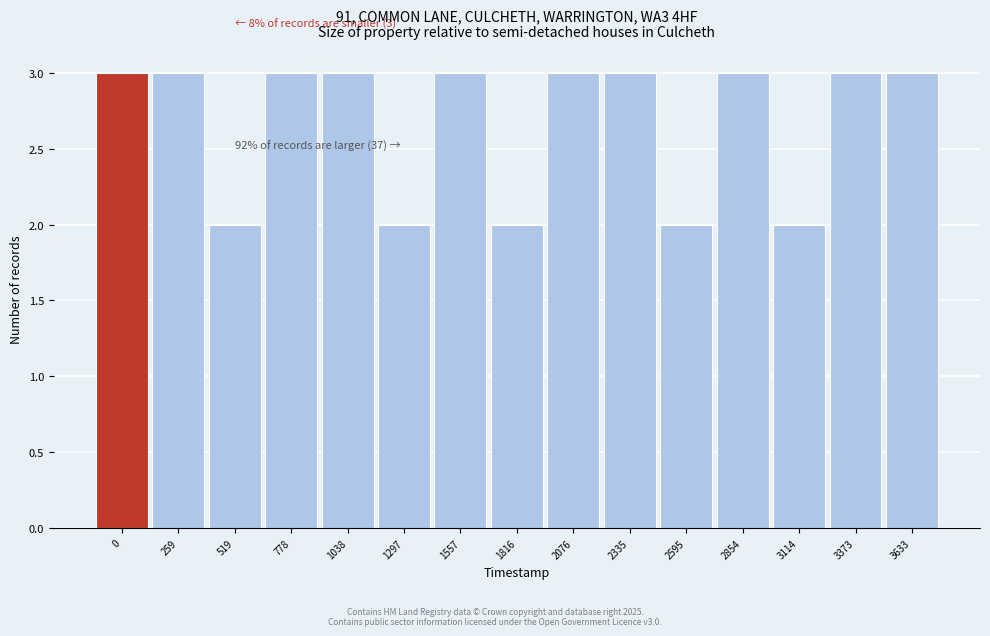

Reading left to right, transcribe all the data shown in this chart.

3	3	2	3	3	2	3	2	3	3	2	3	2	3	3